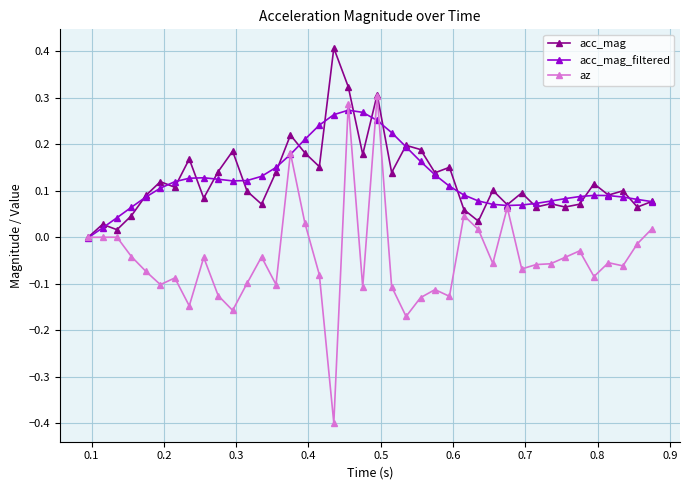

Which series has the widest spread of values?

az